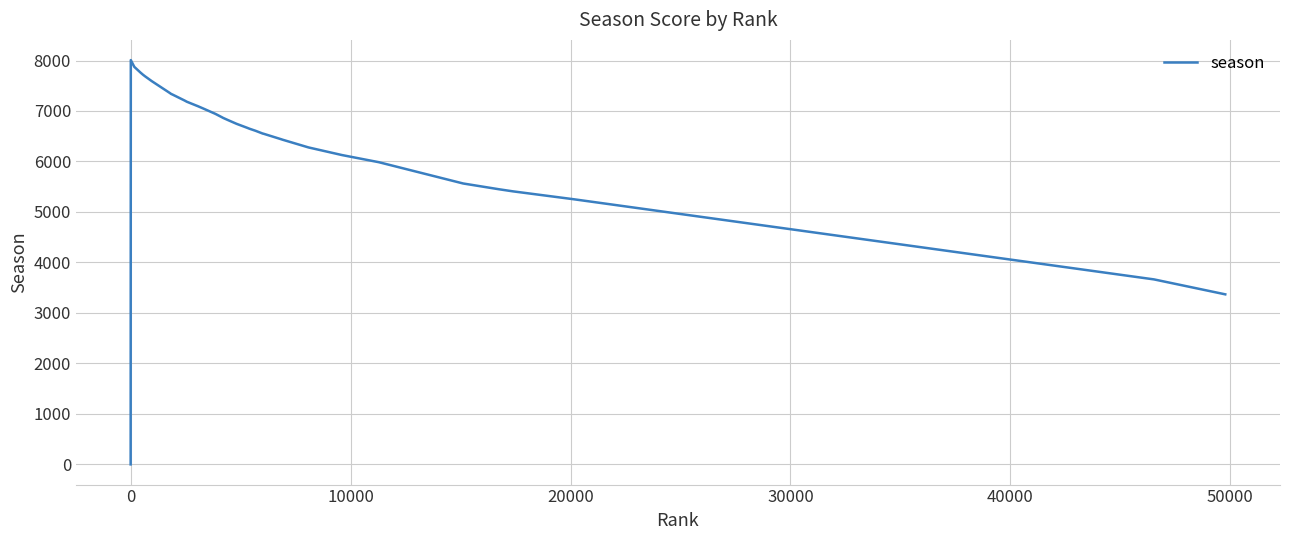

What is the difference between the maximum and minimum values?

8008